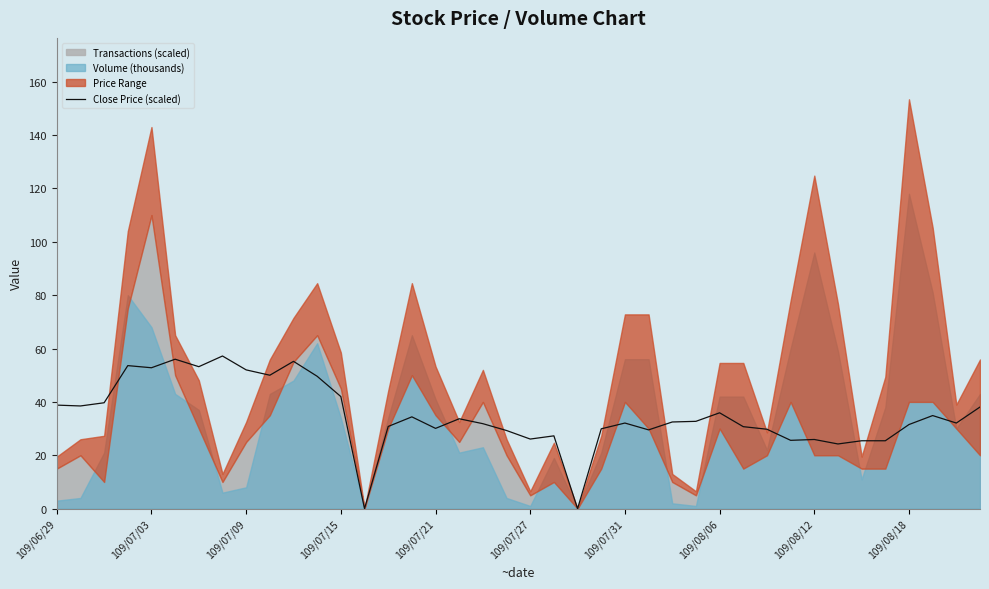

How many values are below 32?

18